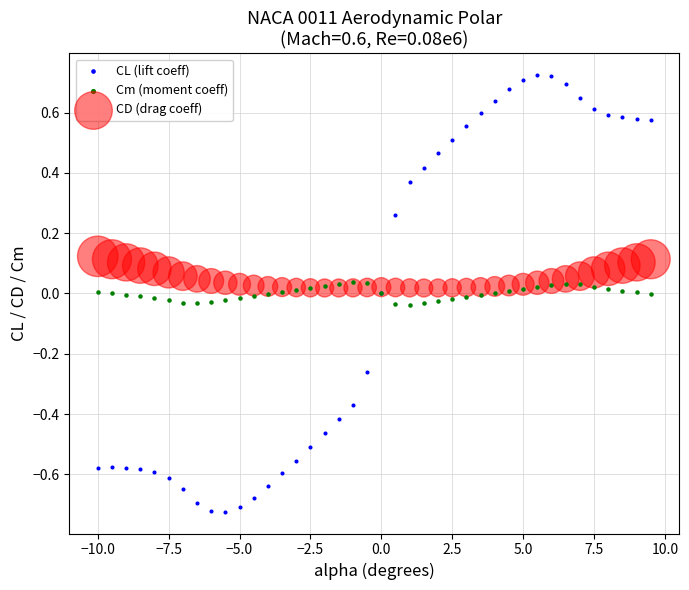

Which series has the widest spread of Y values?

CL (lift coeff)